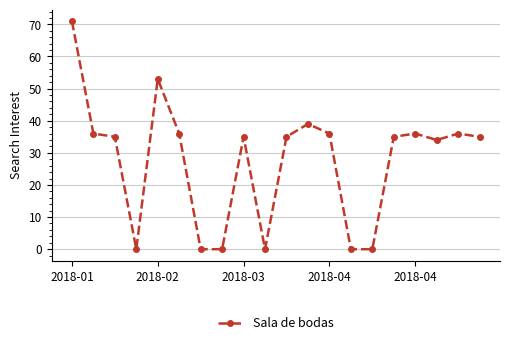

True or false: the data has more than 2 interior local peaks.

True